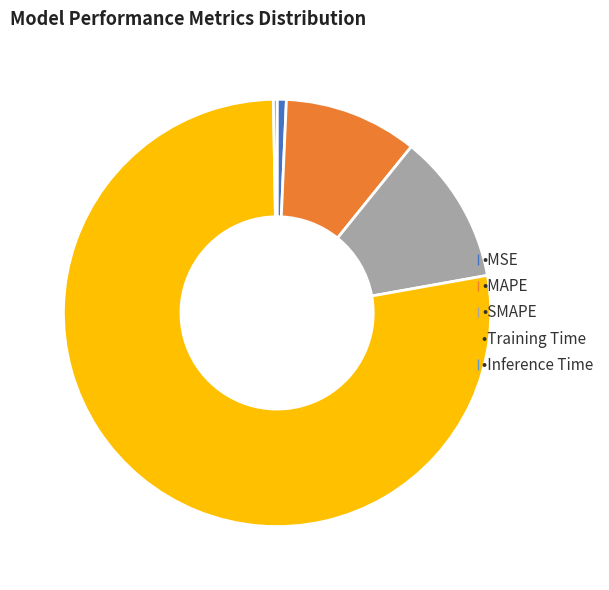

Is there a majority slice in this chart?

Yes